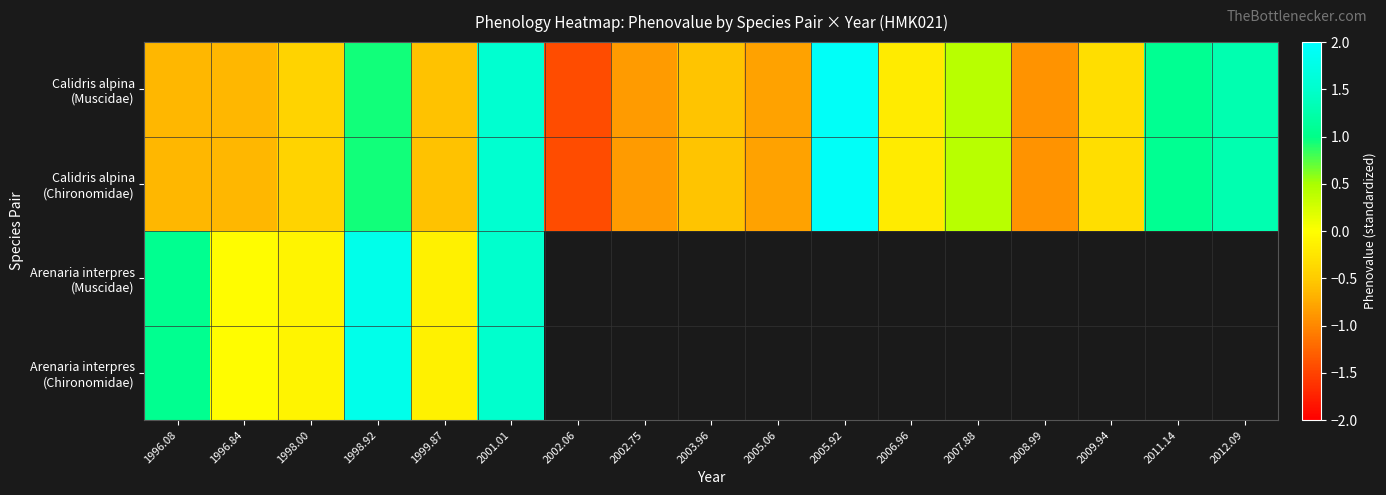

What is the approximate value of Calidris alpina (Chironomidae) at 1996.84?

-0.7